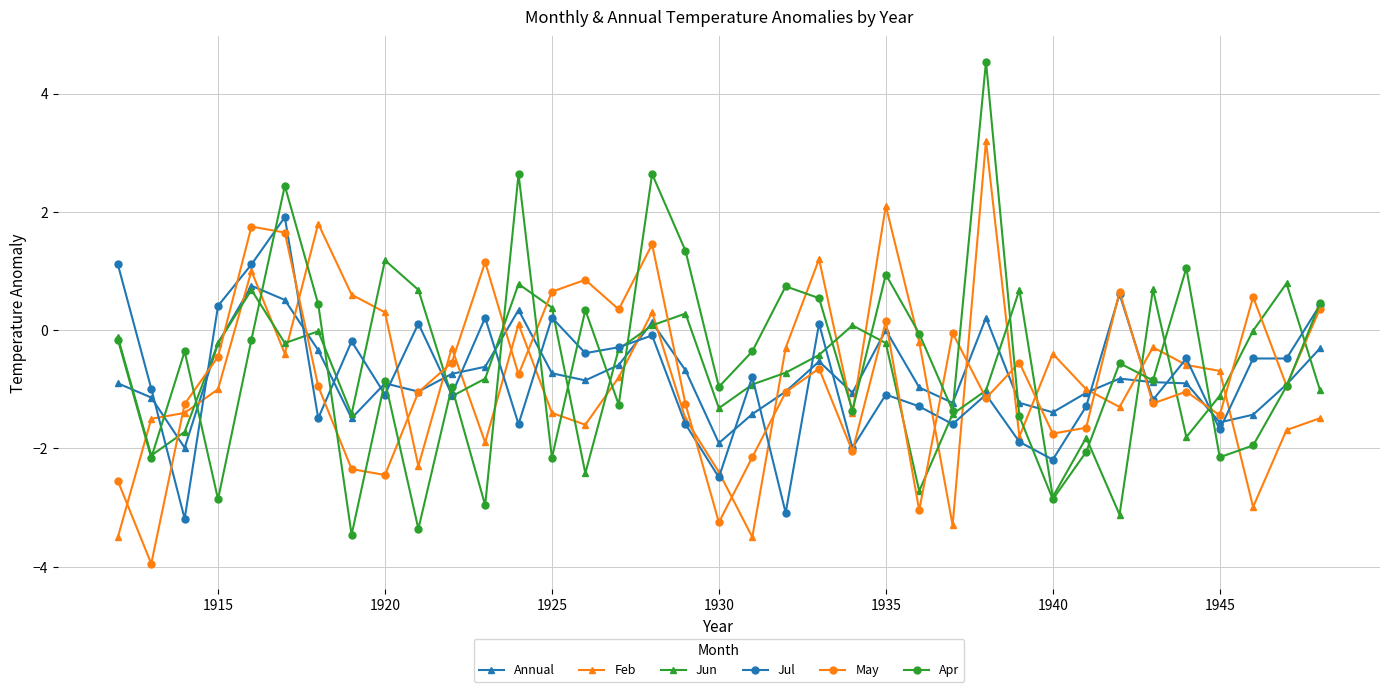

What is the value of the Annual point at the 14th from the left?

-0.7